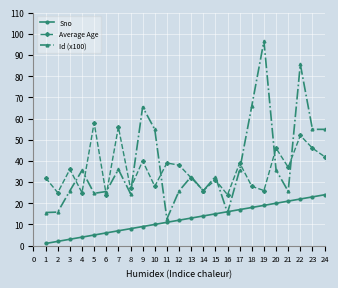

What is the sum of the Sno values at 7 and 3?

10.0